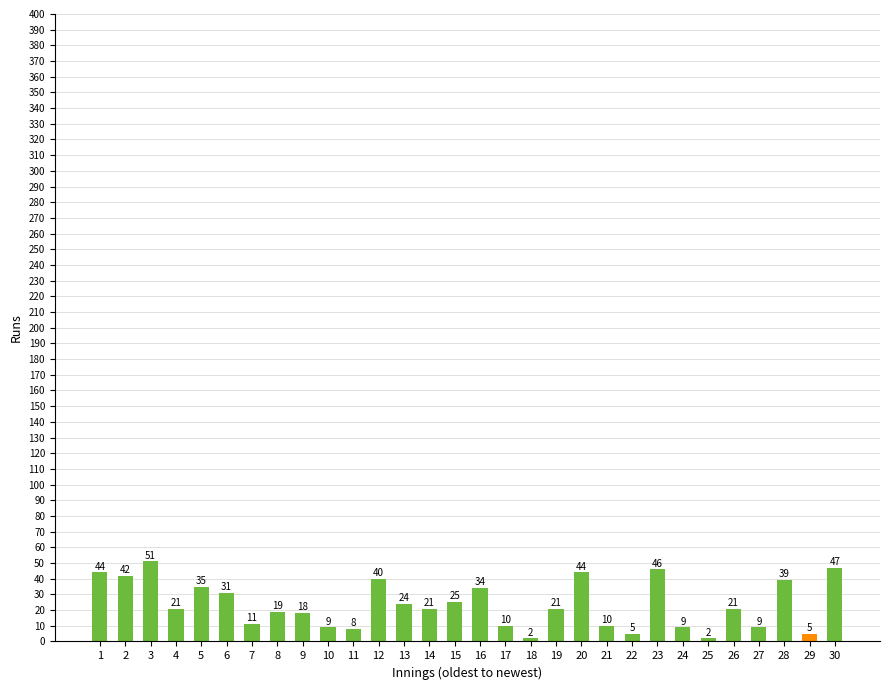

How many values are below 21?

13